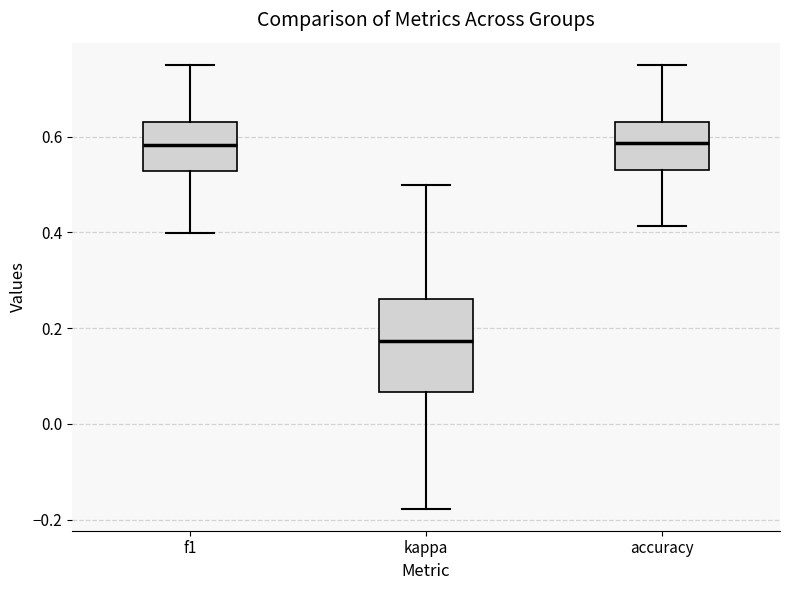

Reading left to right, transcribe this box plot: for each box, give where its median line is, the range the box spans, and where its two whiskers end, as read against the y-axis. The values are not printed on the chart, so give them approximately, as read against the axis.

f1: median 0.58, box 0.52 to 0.62, whiskers 0.40 to 0.76
kappa: median 0.18, box 0.06 to 0.26, whiskers -0.18 to 0.50
accuracy: median 0.58, box 0.54 to 0.64, whiskers 0.42 to 0.76